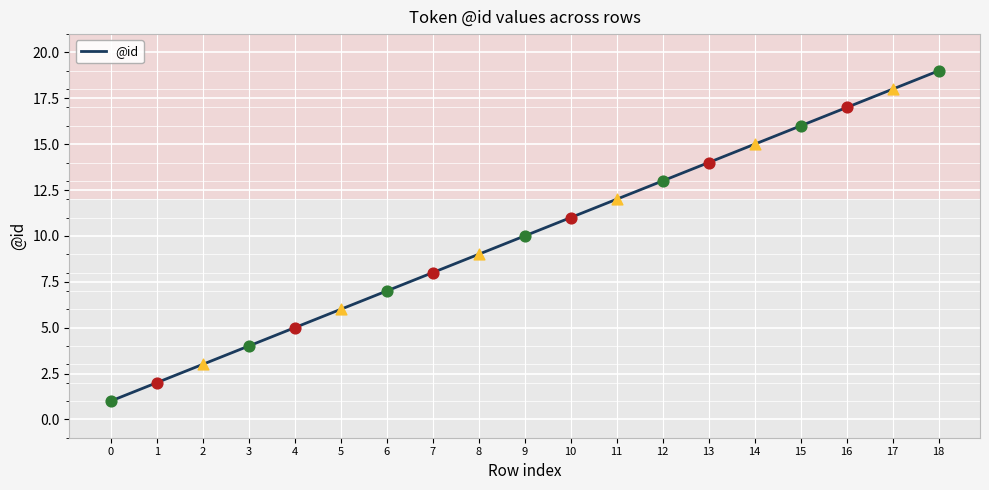

Which has a higher value, 1 or 3?

3